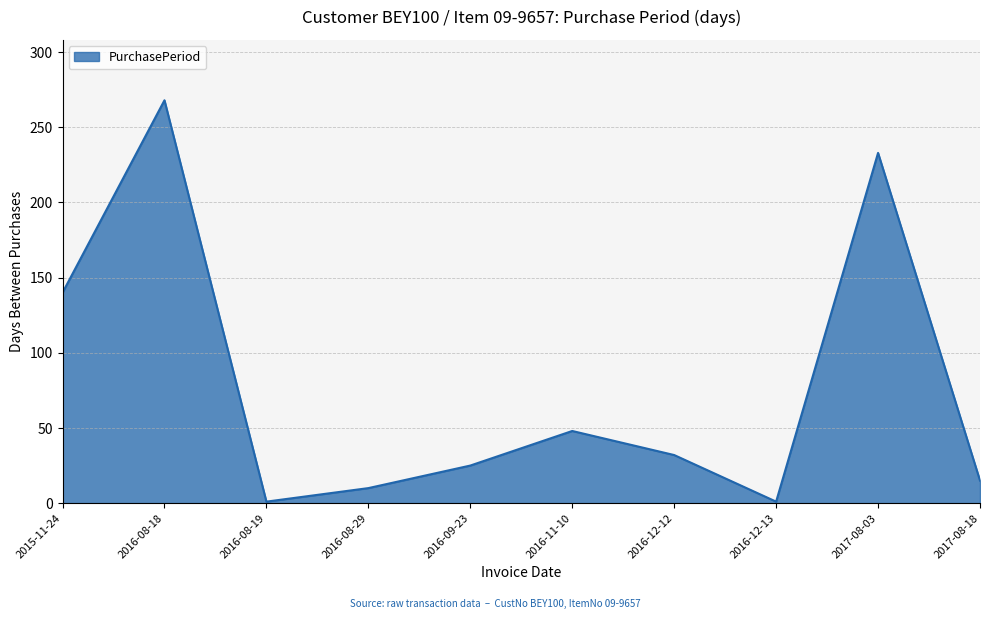

Approximately how many times larger is the value at 2016-08-18 compared to 2017-08-03?

1.2